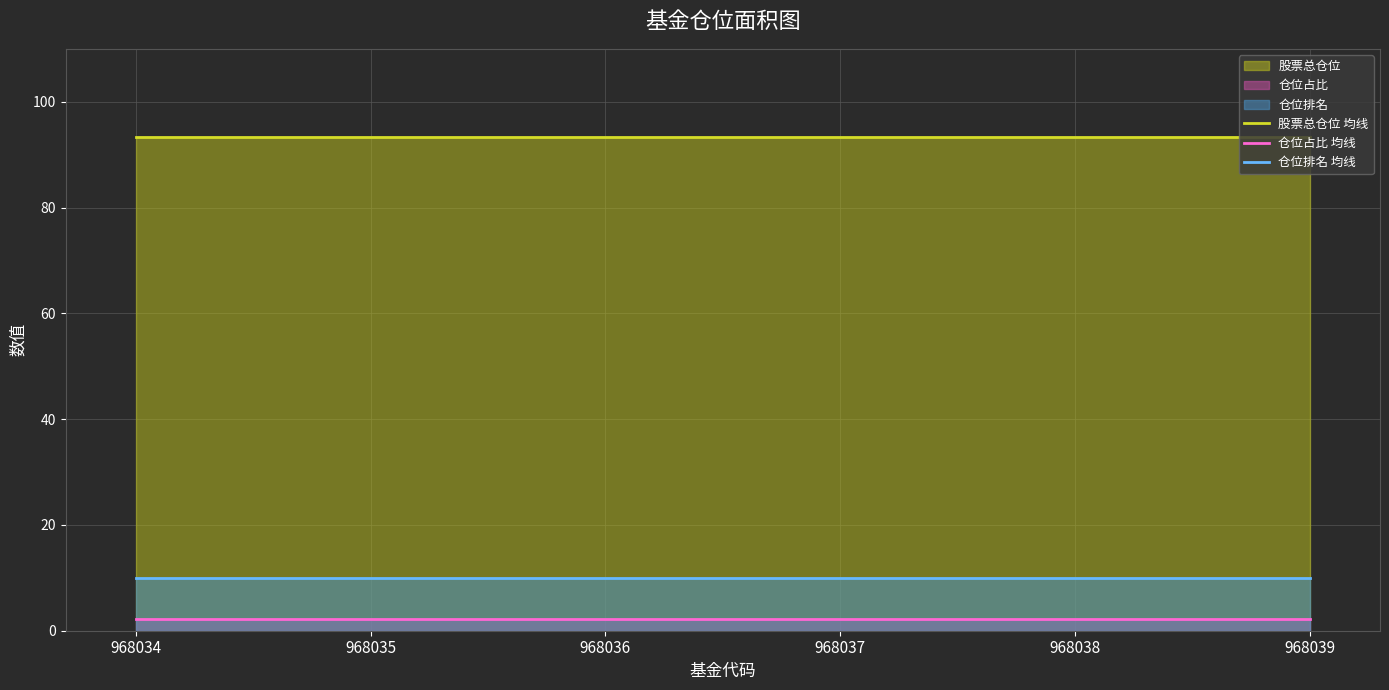

What is the sum of all 股票总仓位 均线 values?

560.4